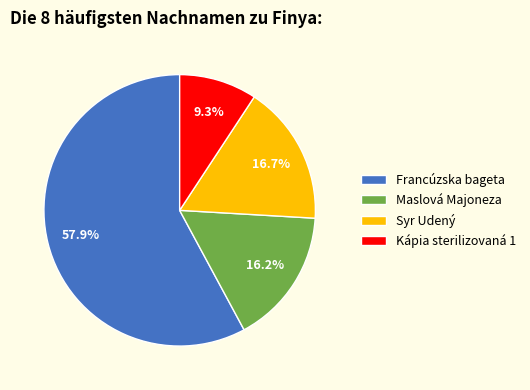

To the nearest percent, what is the difference between the Maslová Majoneza and Francúzska bageta slice percentages?

42%